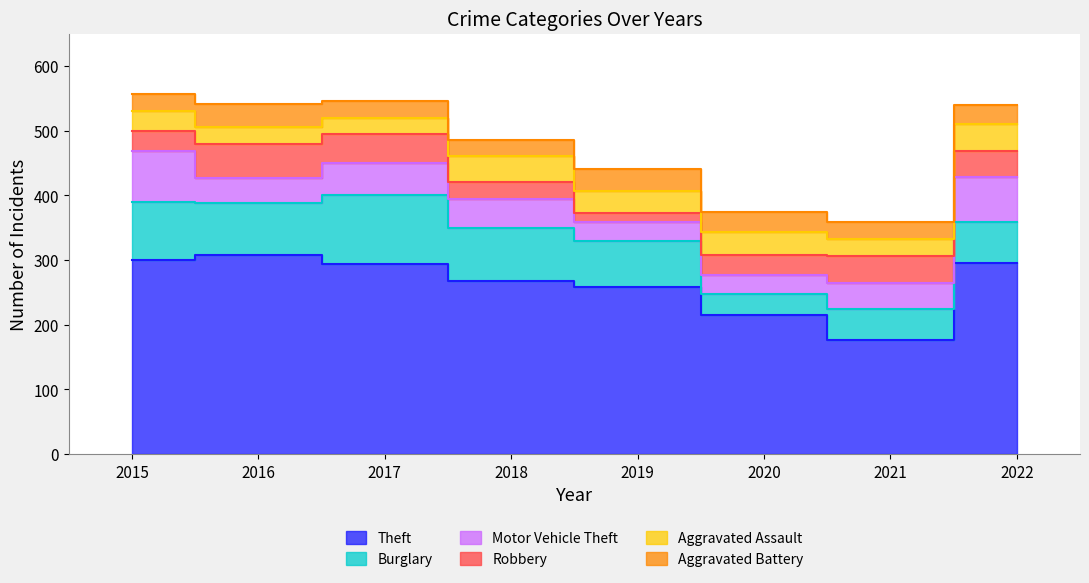

Between 2017 and 2021, which series saw the biggest shift?

Theft